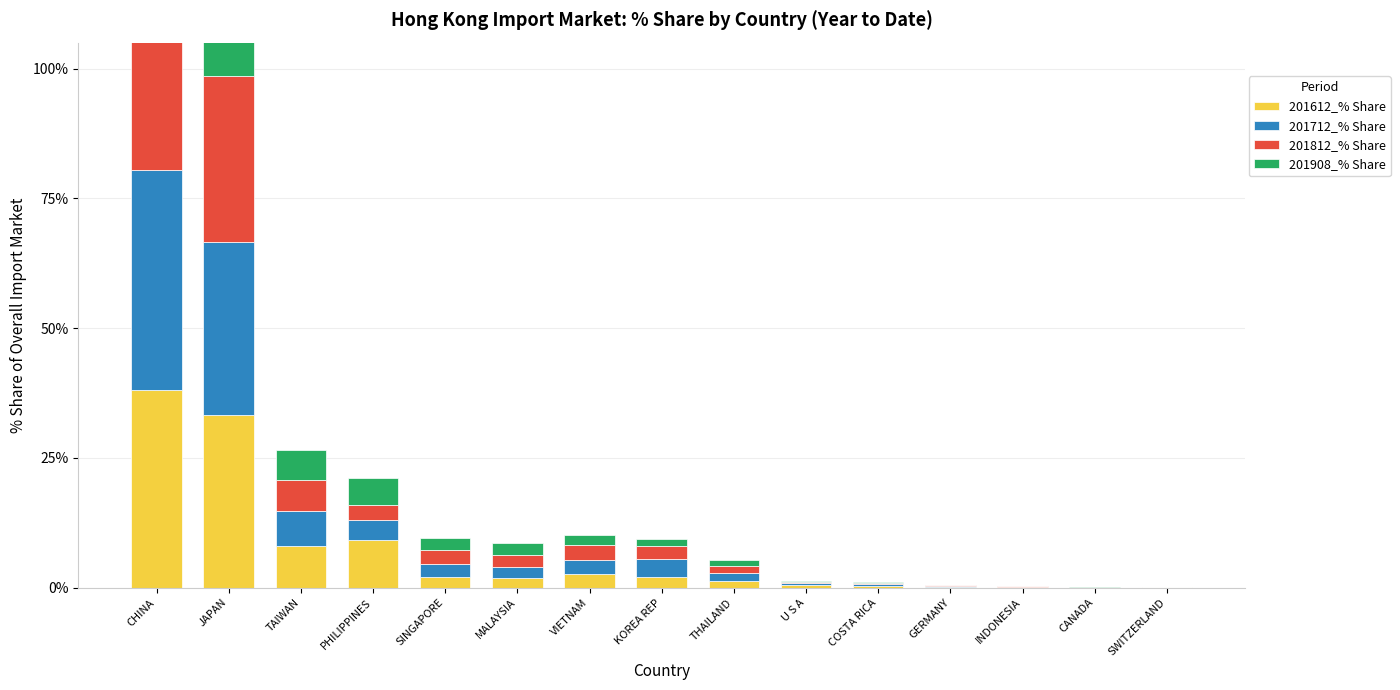

Which series has the largest range (max minus min)?

201812_% Share